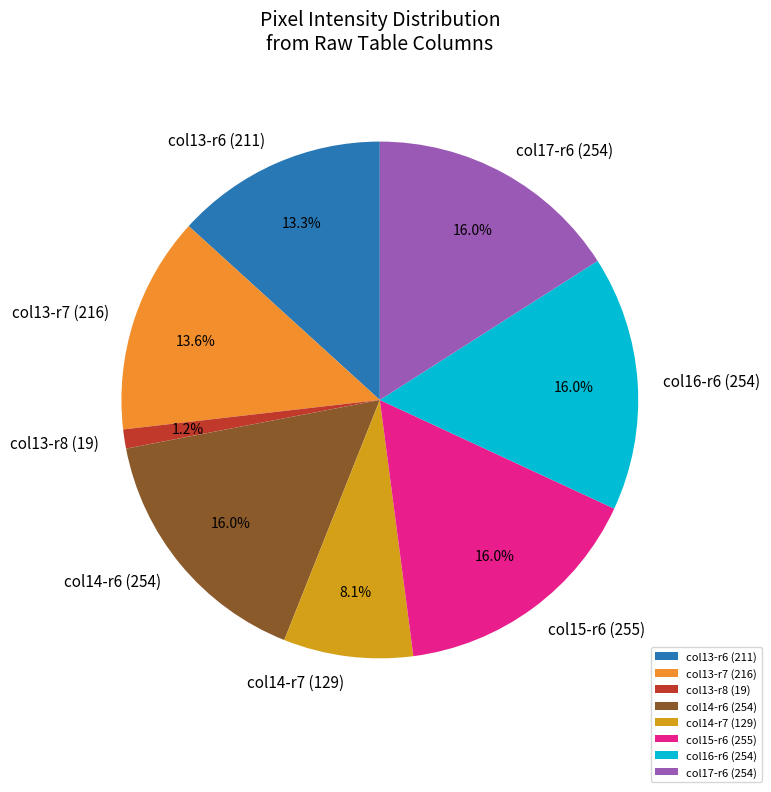

How many slices are in this pie chart?

8